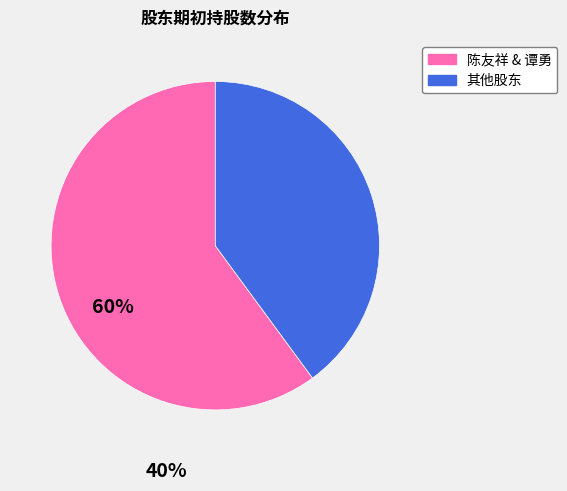

Is there any slice that represents more than half of the pie?

Yes